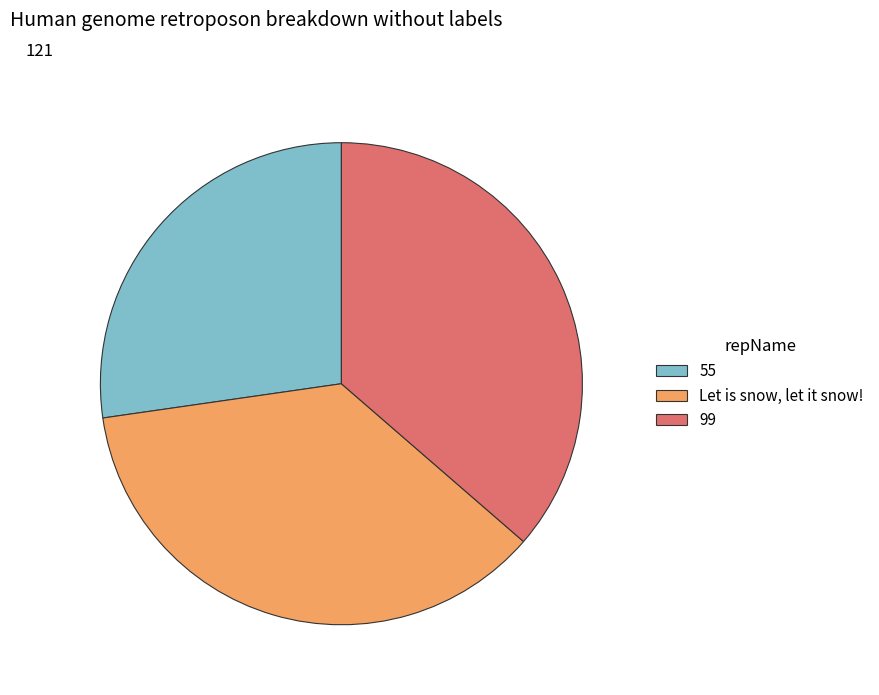

What is the smallest slice in the pie chart?

55